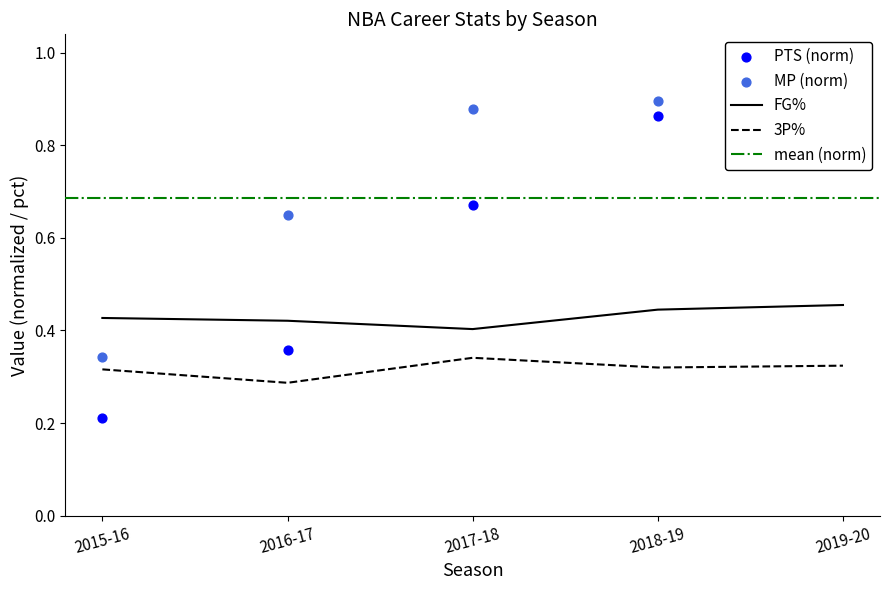

At how many categories does at least one series exceed 0?

5